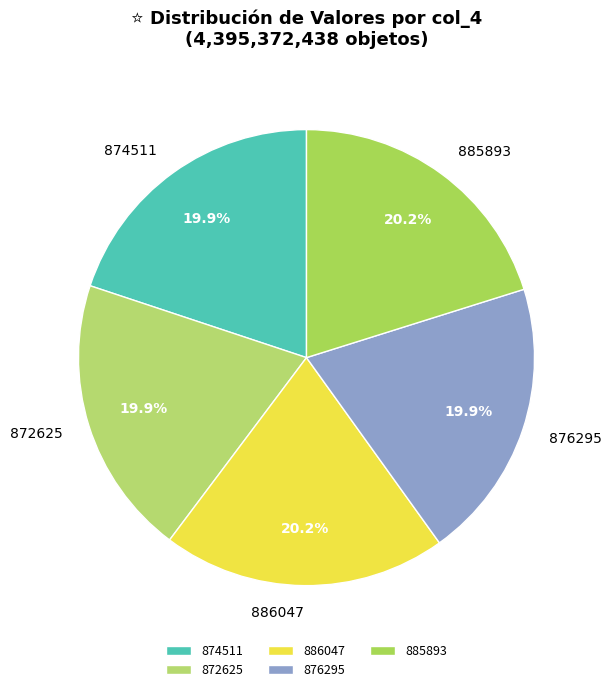

Approximately how many times larger is the value at 885893 compared to 872625?

1.0